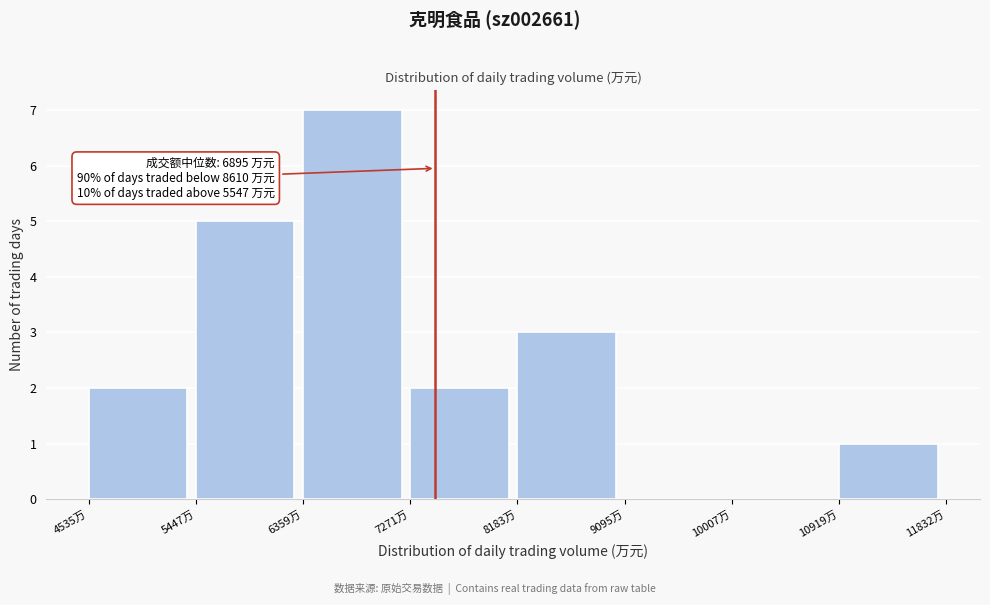

Over which range of the x-axis is the bar tallest?

6400 to 7300